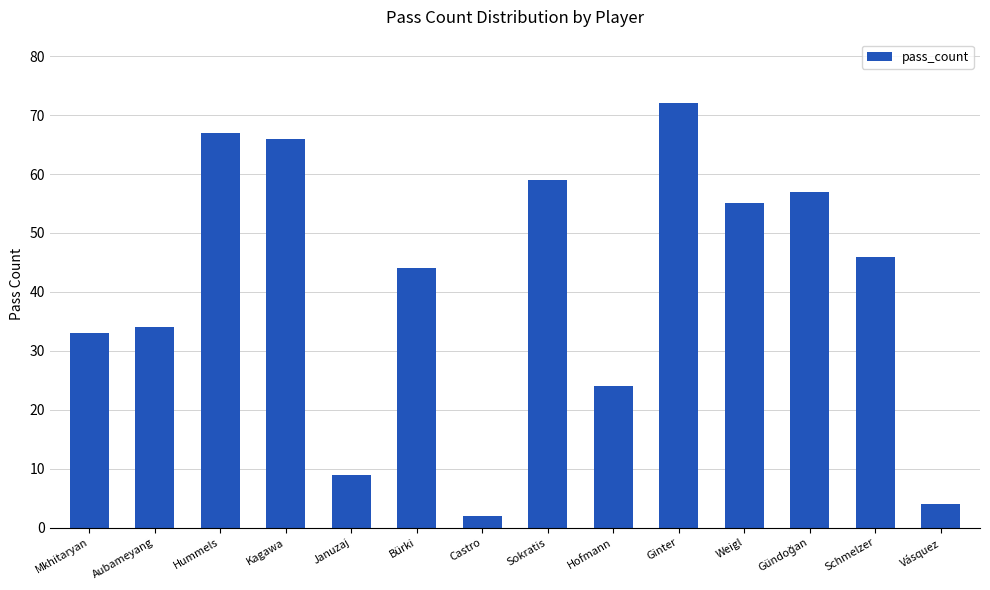

Which label corresponds to the largest value in the chart?

Ginter